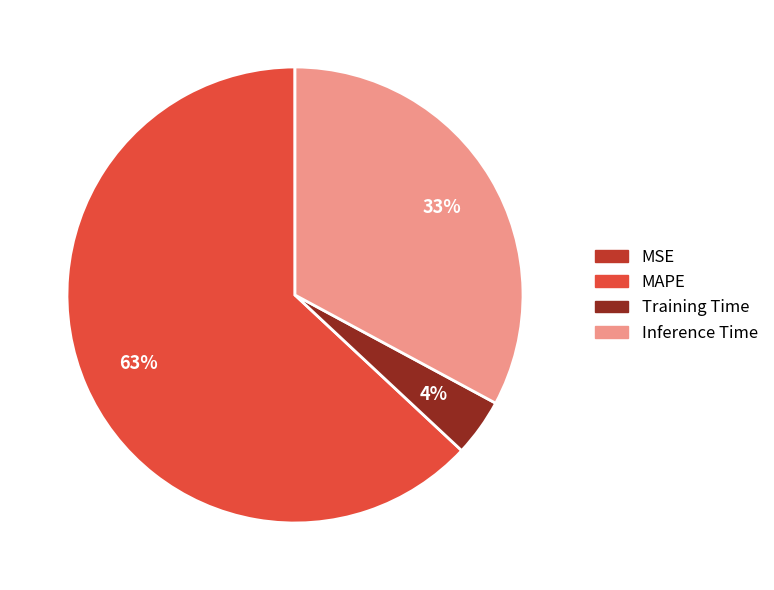

The MAPE slice represents 71% of the pie. True or false?

False